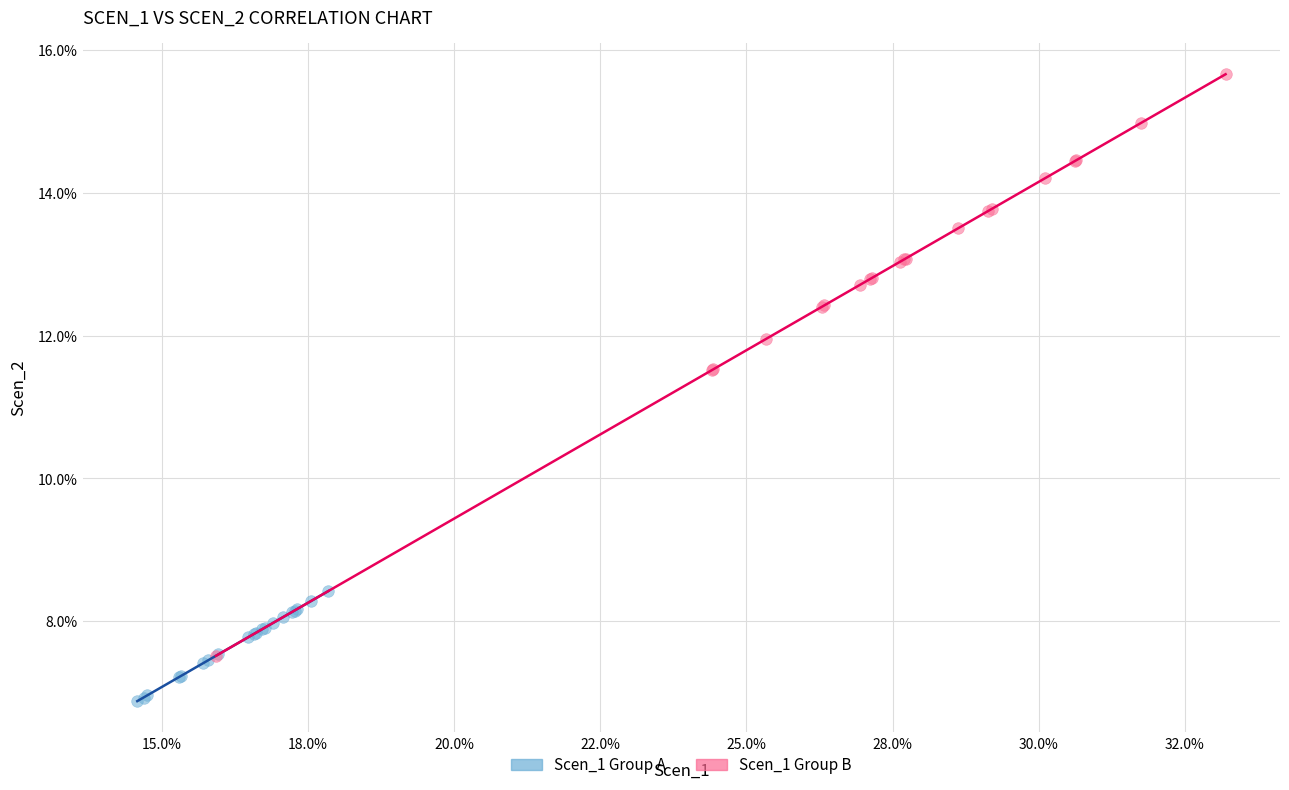

Which series reaches the minimum Y coordinate?

Scen_1 Group A